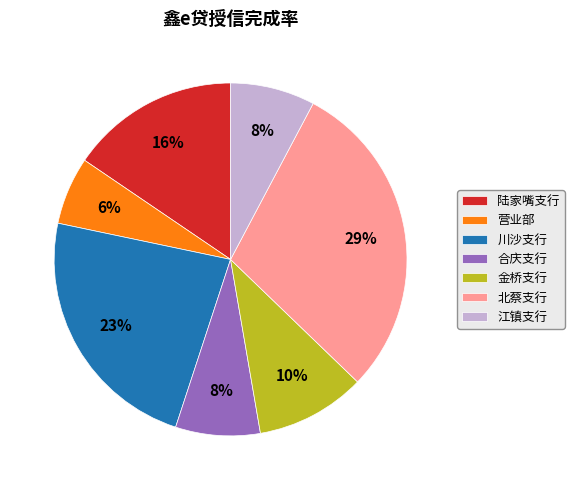

What is the smallest slice in the pie chart?

营业部